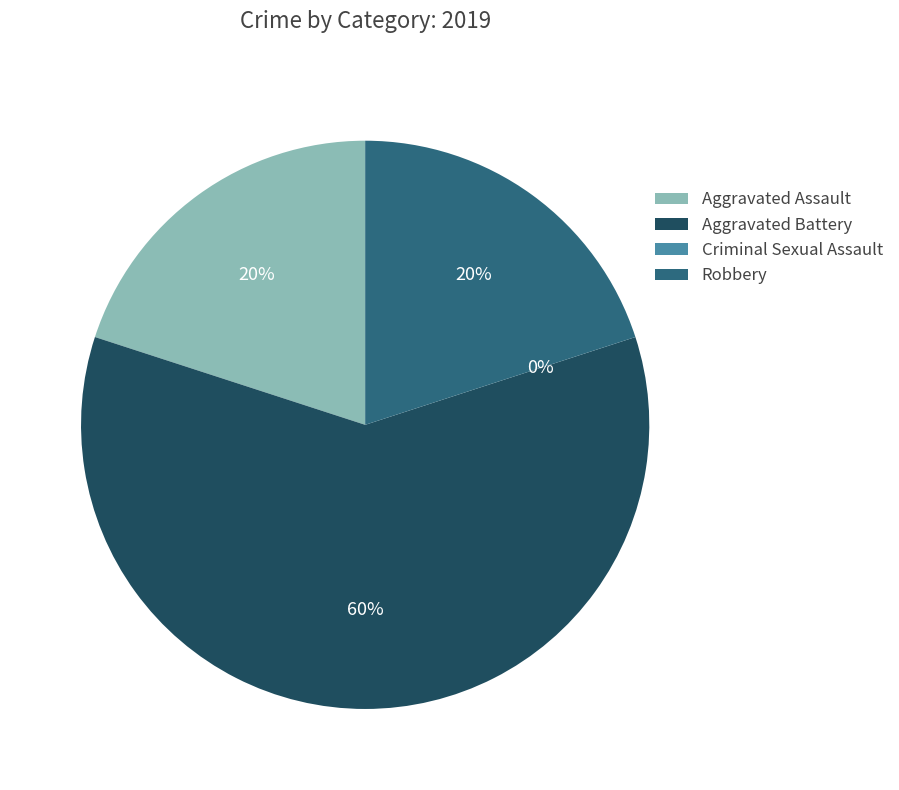

Is it true that Criminal Sexual Assault is 0% of the pie?

True